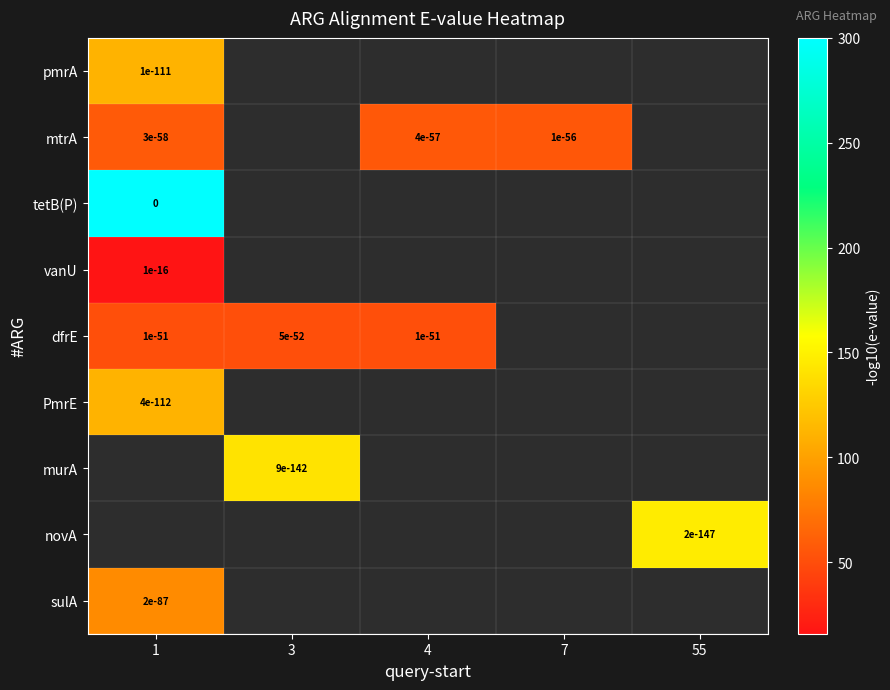

Which label corresponds to the largest value in the chart?

1